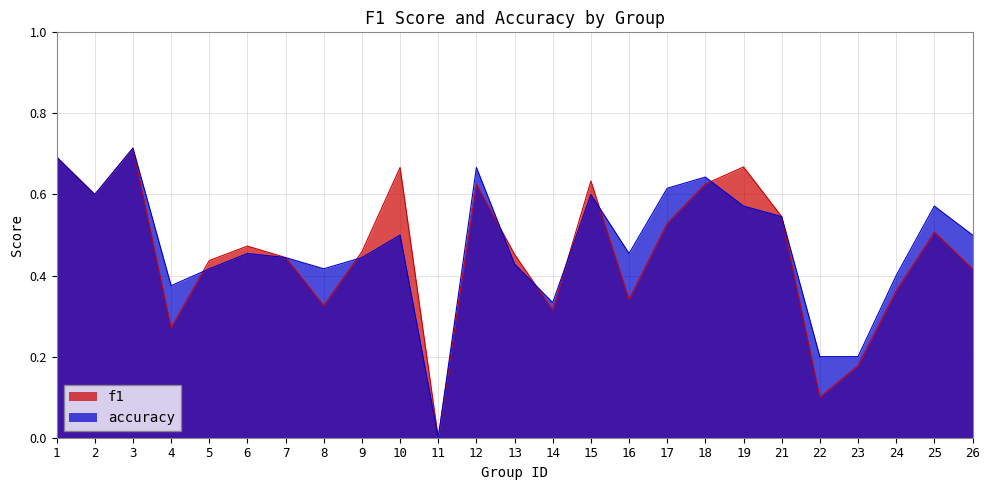

Between which two adjacent categories do f1 and accuracy first intersect?

4 and 5